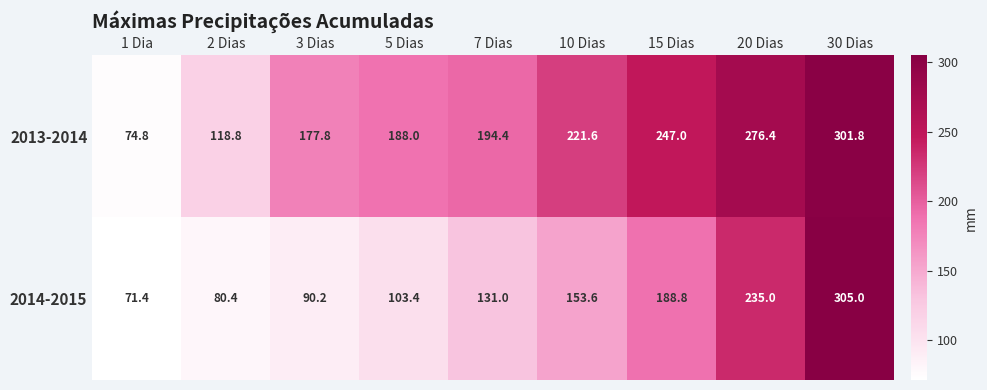

Where does the 2013-2014 series first go above 194?

7 Dias